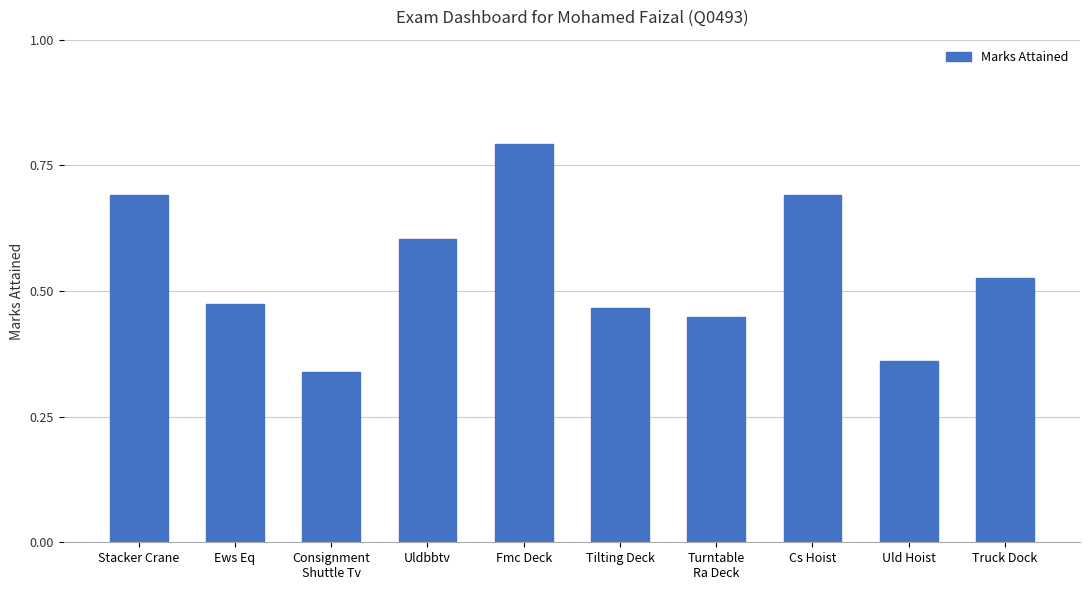

The chart shows a value of 0.8 at Fmc Deck. True or false?

True